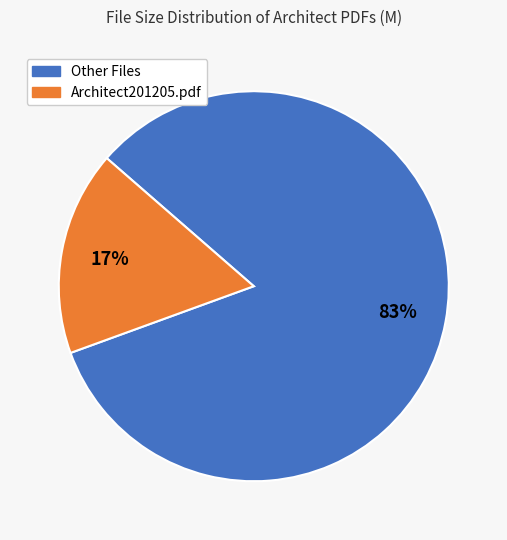

Is there any slice that represents more than half of the pie?

Yes